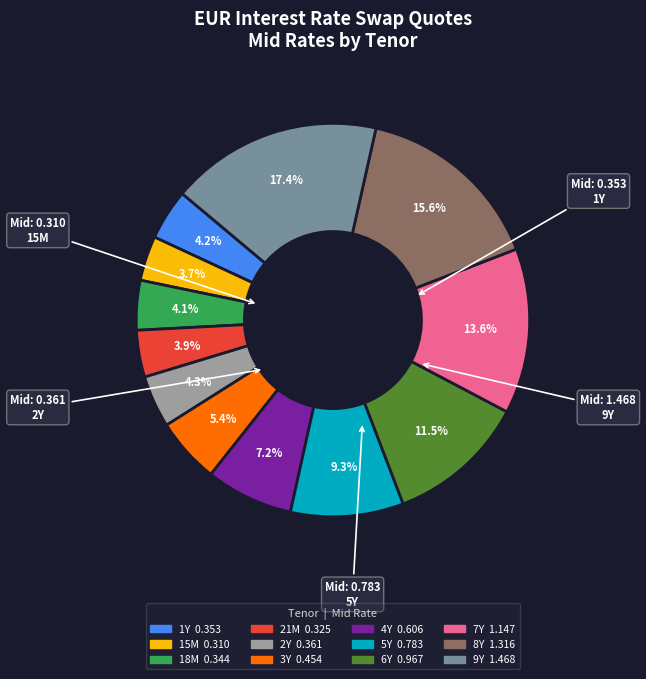

Is it true that 5Y is 17% of the pie?

False